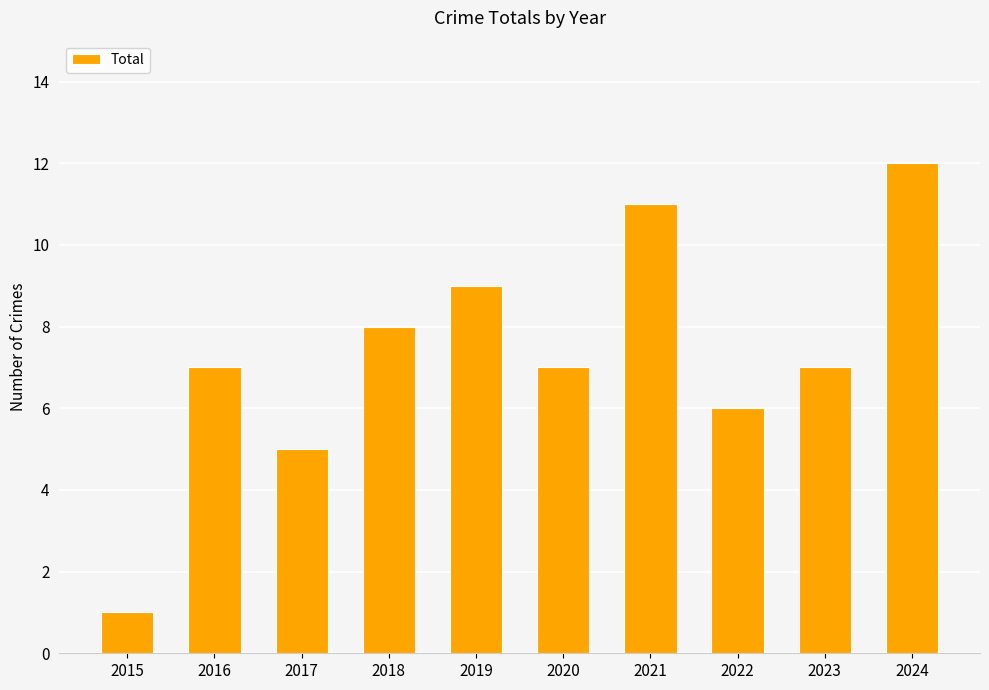

What is the value of the 8th bar from the left?

6